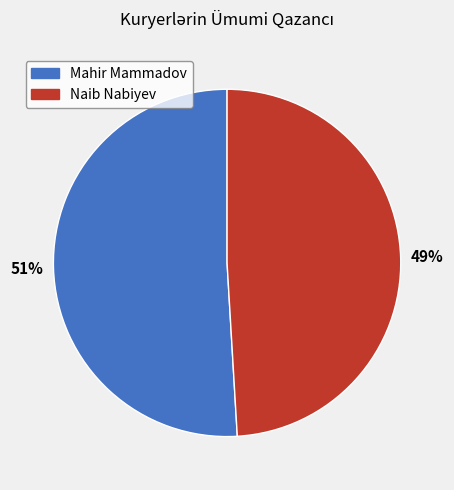

Rank the categories by value from highest to lowest.

Mahir Mammadov, Naib Nabiyev